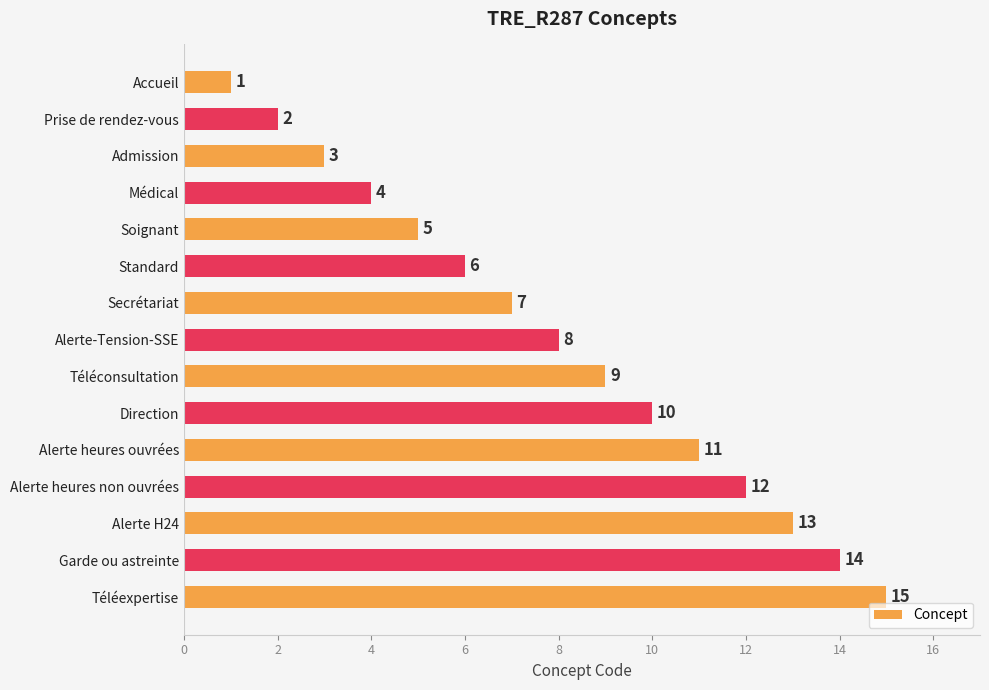

Count the number of data series in this chart.

1